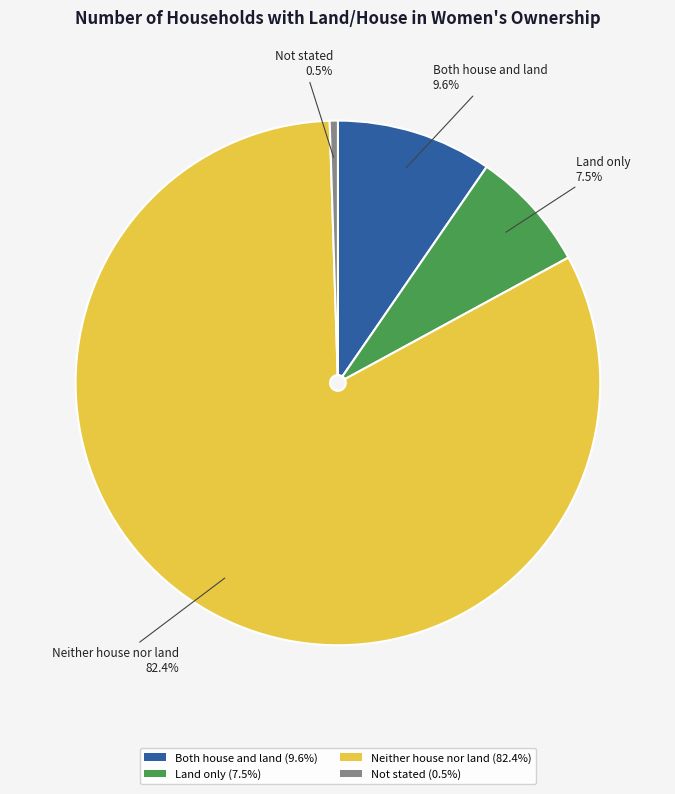

Which has a higher value, Not stated (0.5%) or Land only (7.5%)?

Land only (7.5%)